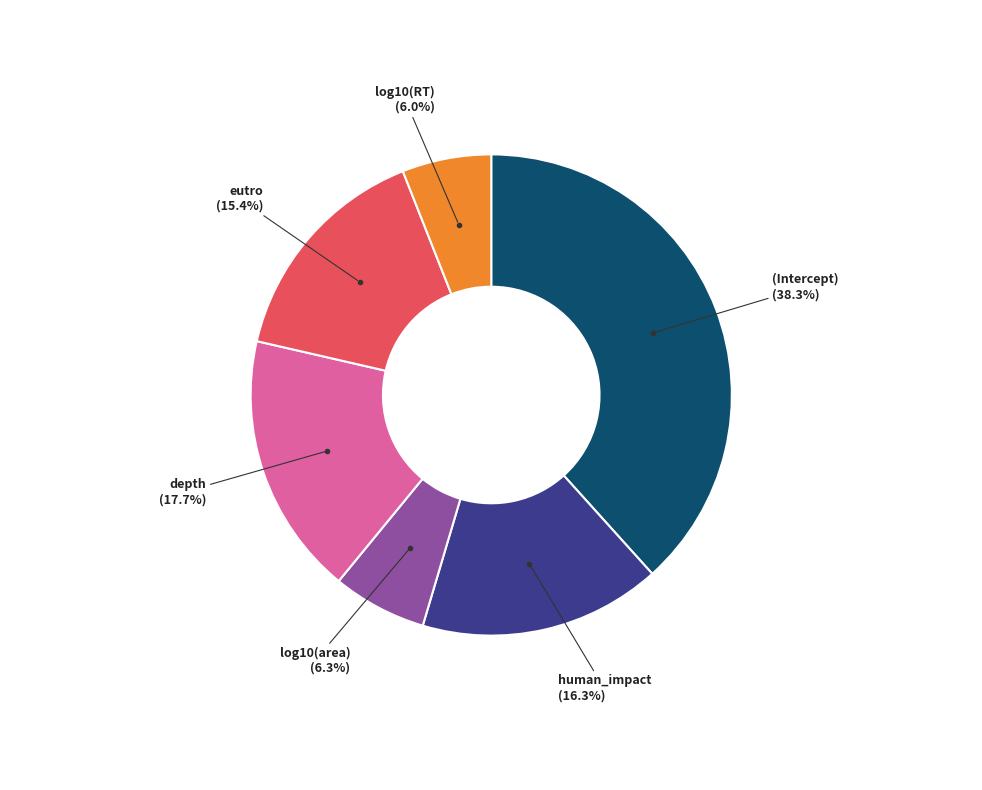

Is there a majority slice in this chart?

No